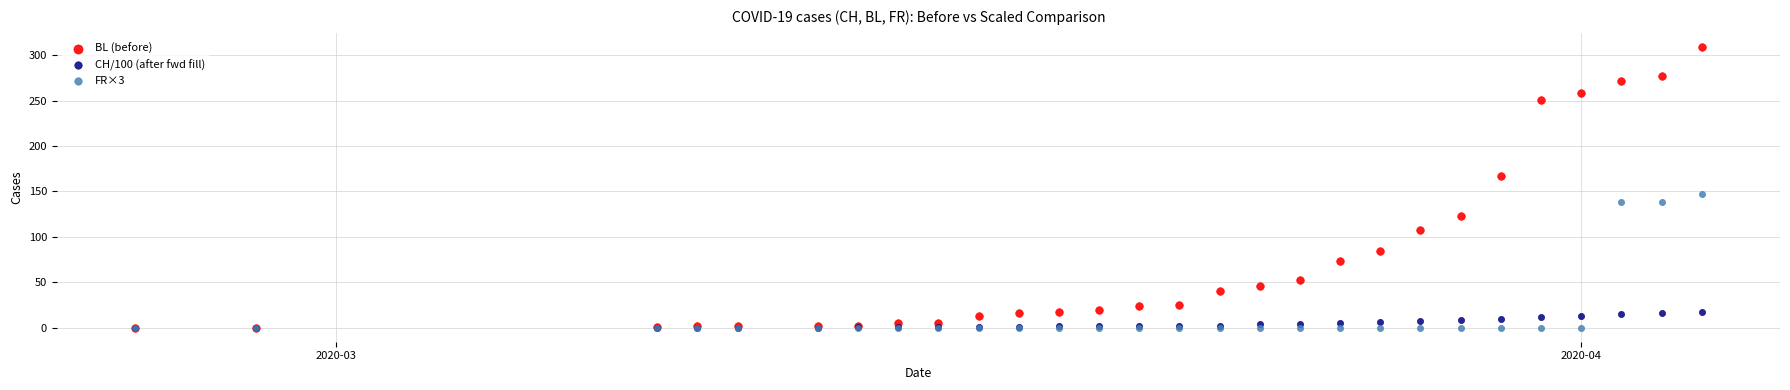

Across all series, what Y value is closest to 154?

147.0